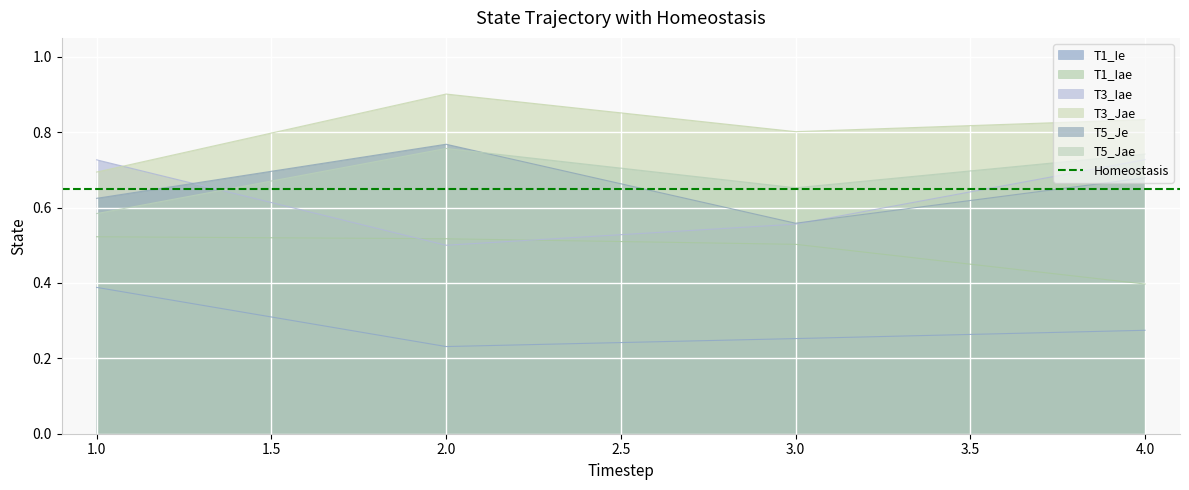

How many series are shown in this chart?

6